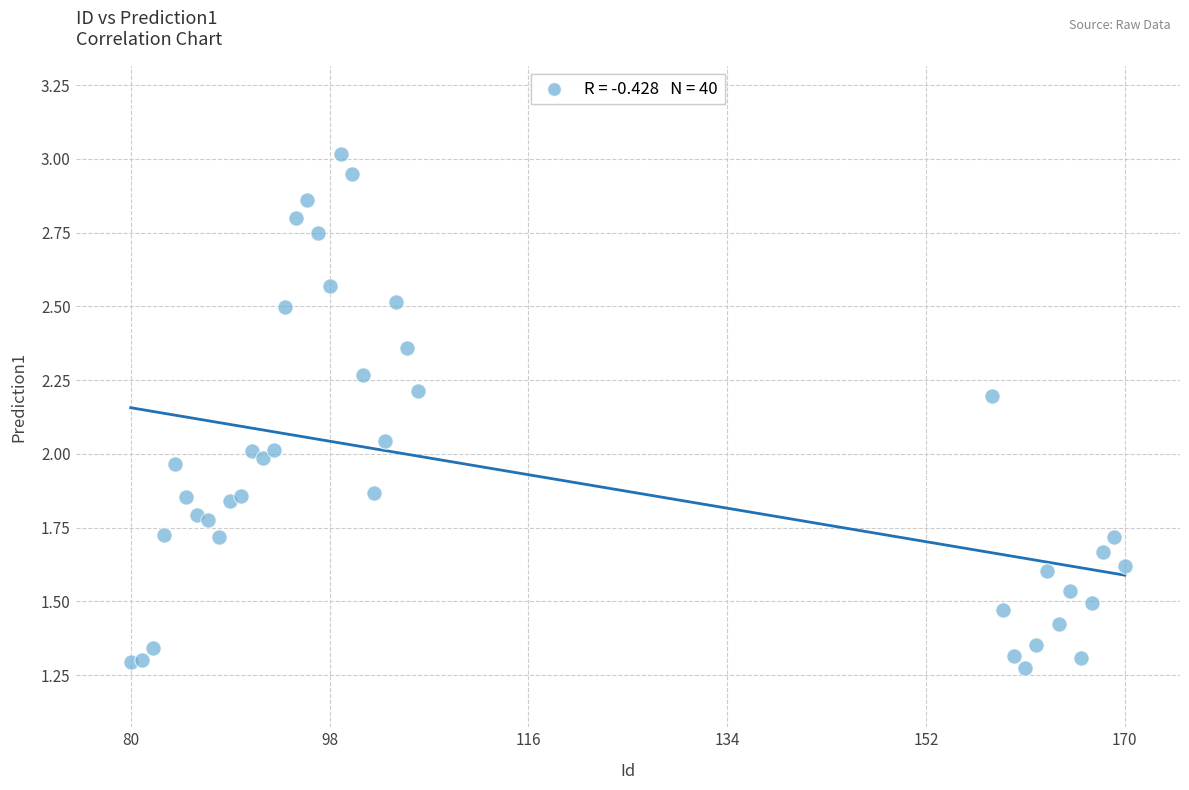

What is the range of X values (max minus min)?

90.0